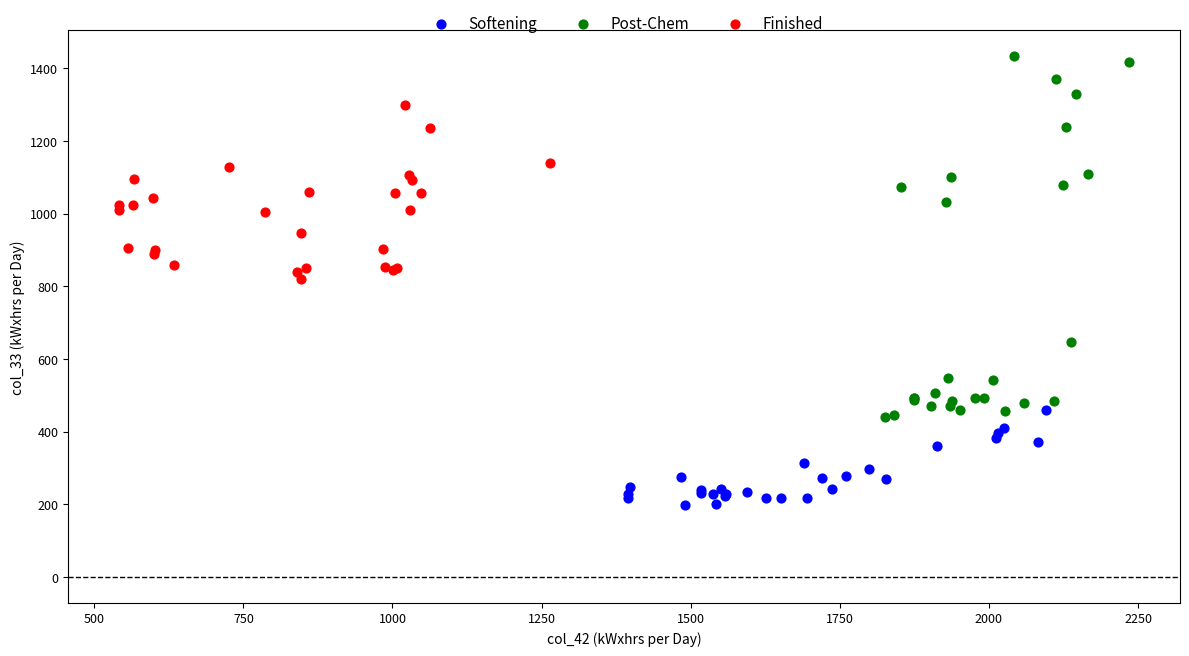

What are all the series names shown in the legend?

Softening, Post-Chem, Finished